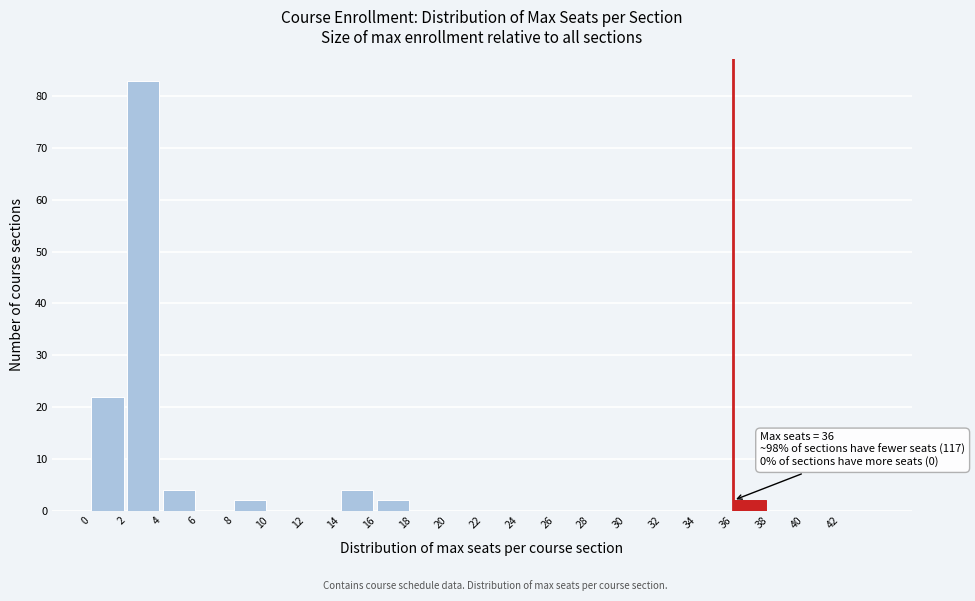

Which range on the x-axis has the tallest bar?

2 to 4